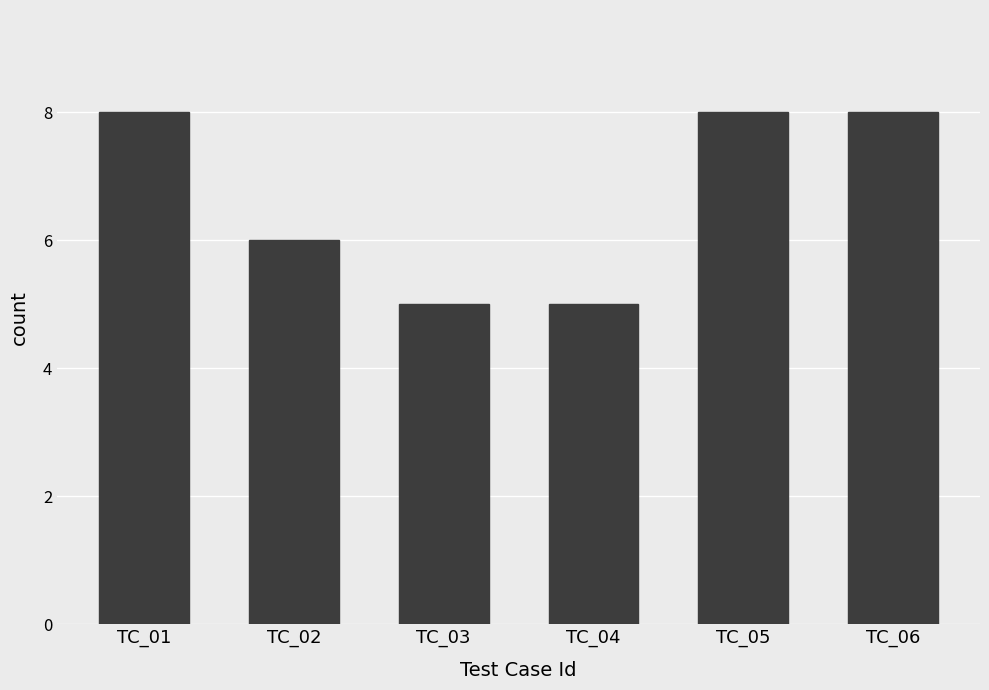

Reading left to right, transcribe all the data shown in this chart.

8	6	5	5	8	8